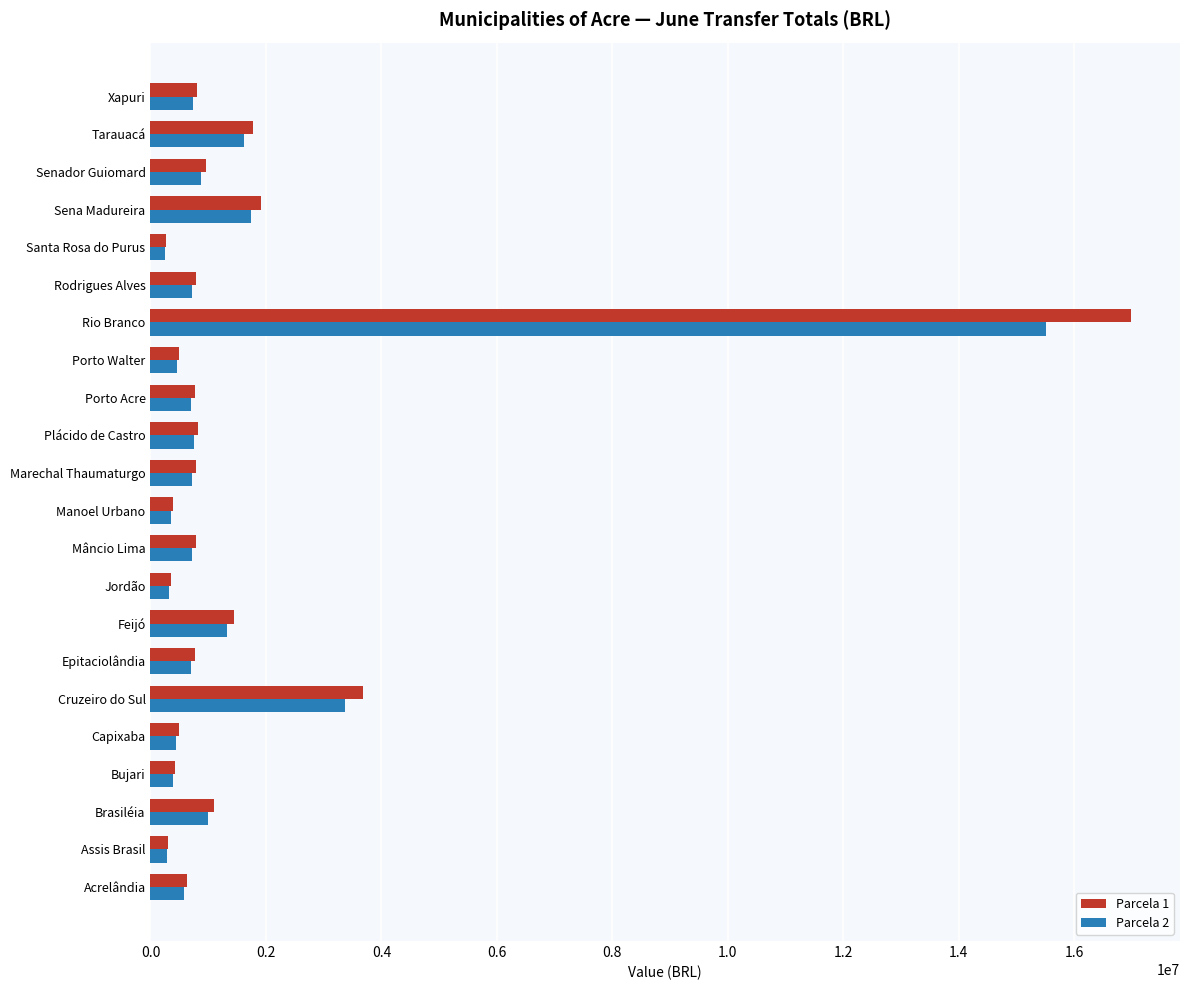

List the series in order of their peak value, lowest first.

Parcela 2, Parcela 1